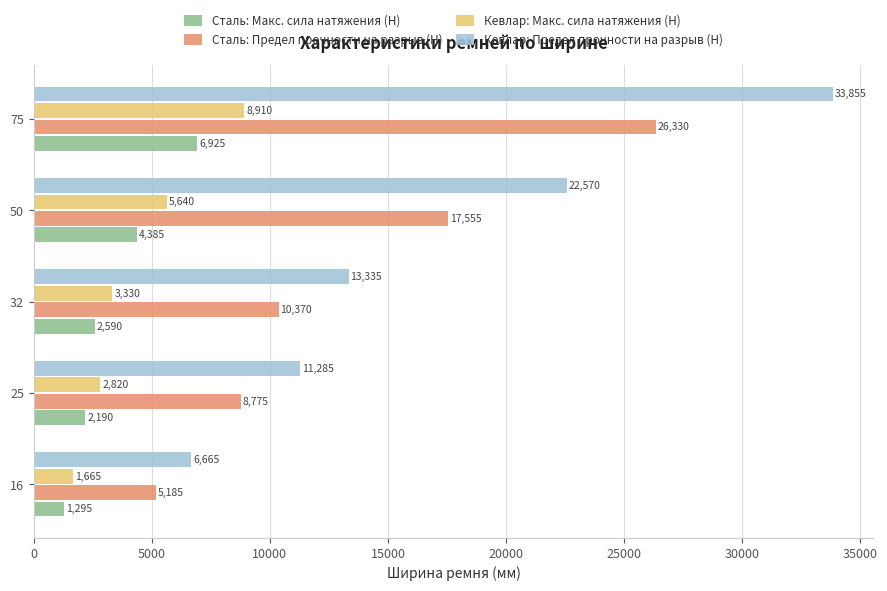

What is the average value of the Сталь: Предел прочности на разрыв (Н) series?

13643